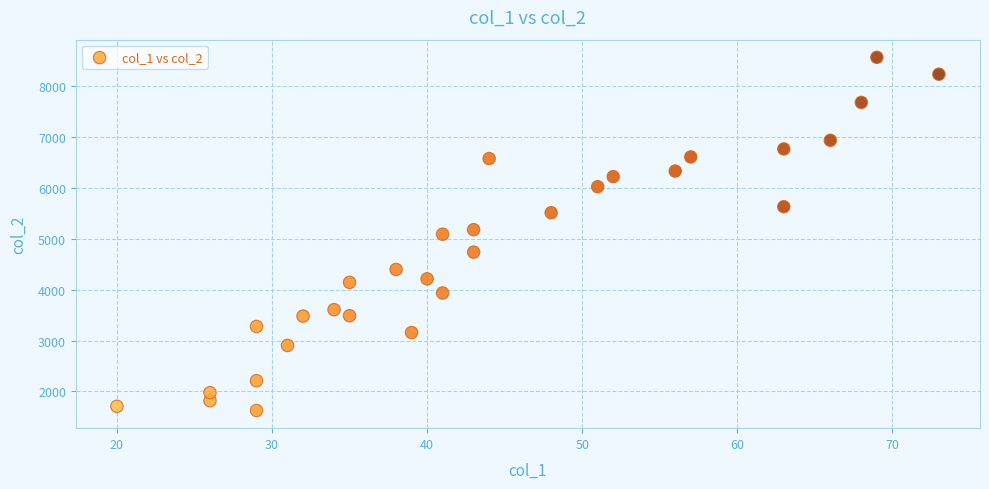

What is the range of X values (max minus min)?

53